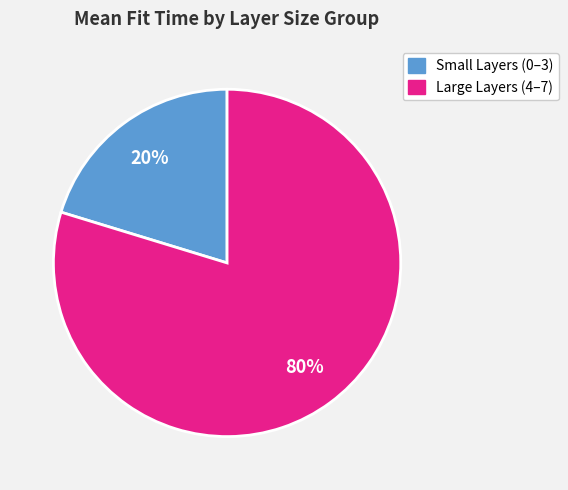

How many slices are in this pie chart?

2